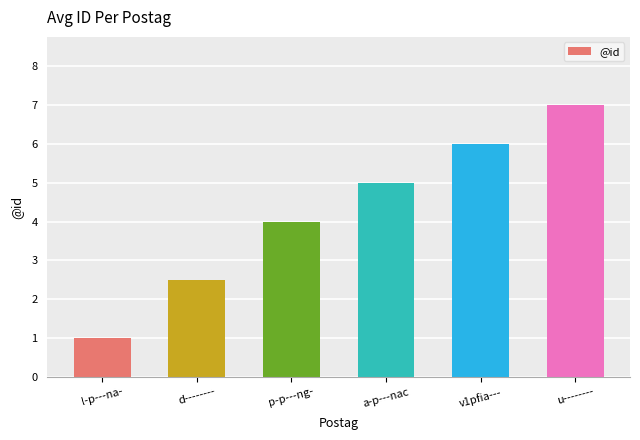

How many bars are there in total?

6